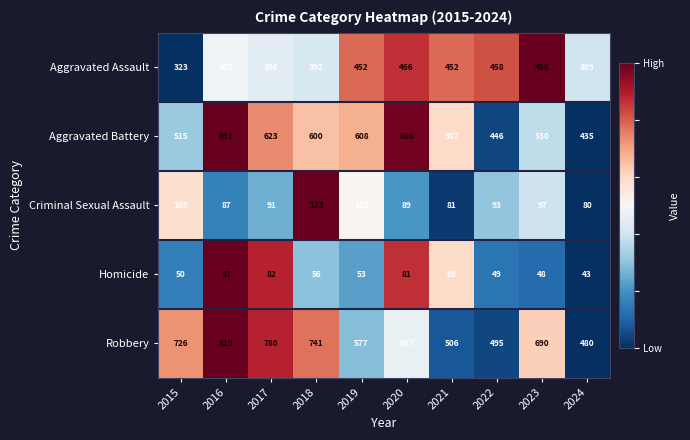

At how many categories does at least one series exceed 203?

10